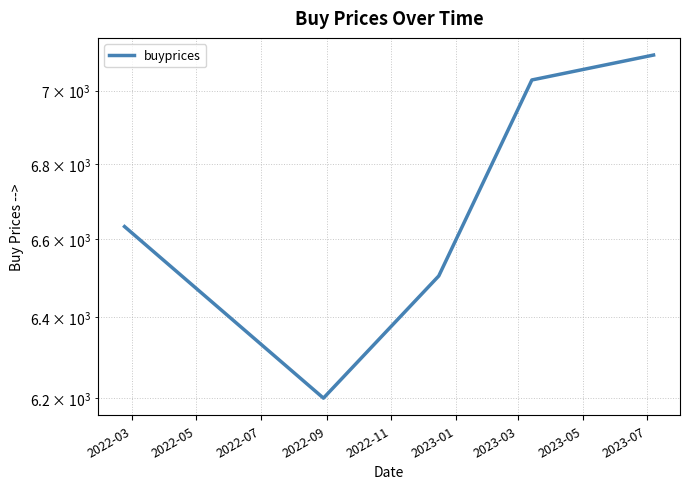

How many lines are shown in the chart?

1